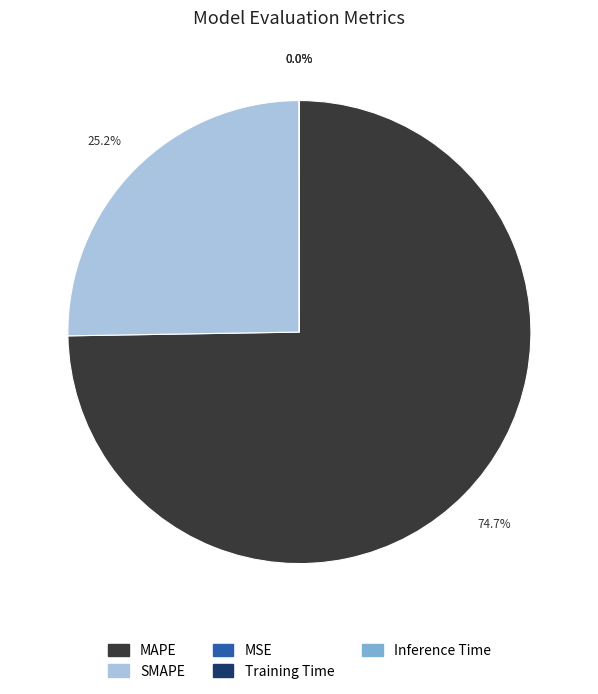

What is the majority slice?

MAPE